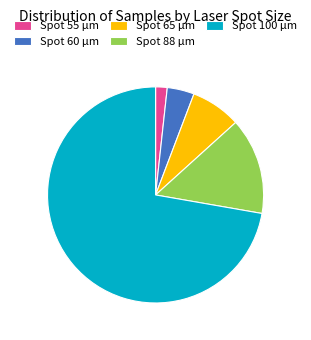

Do Spot 100 µm and Spot 88 µm together represent more than half of the pie?

Yes